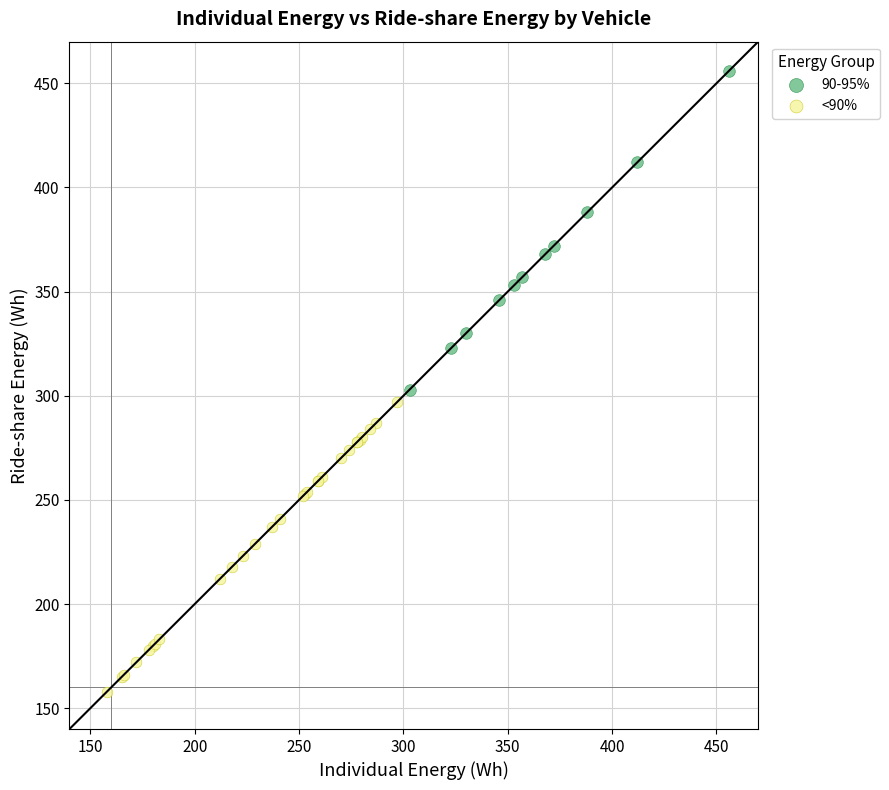

Which series reaches the minimum Y coordinate?

<90%